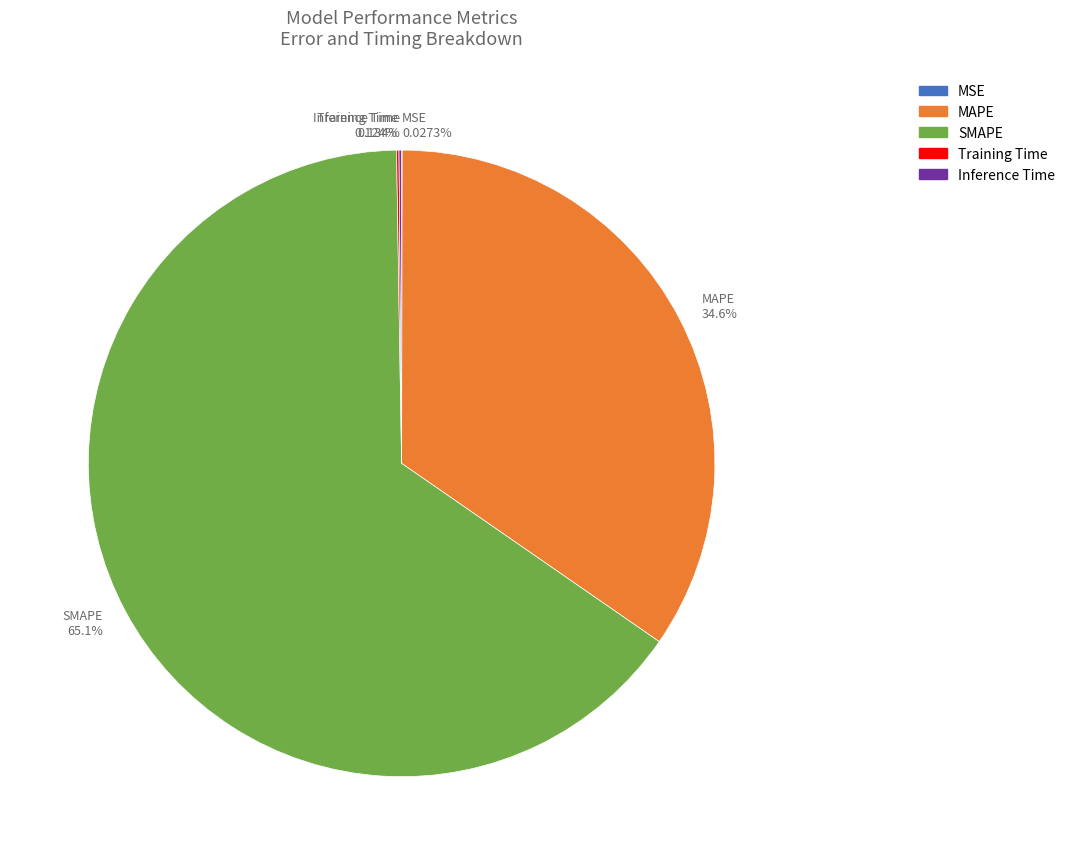

Which category accounts for the majority?

SMAPE